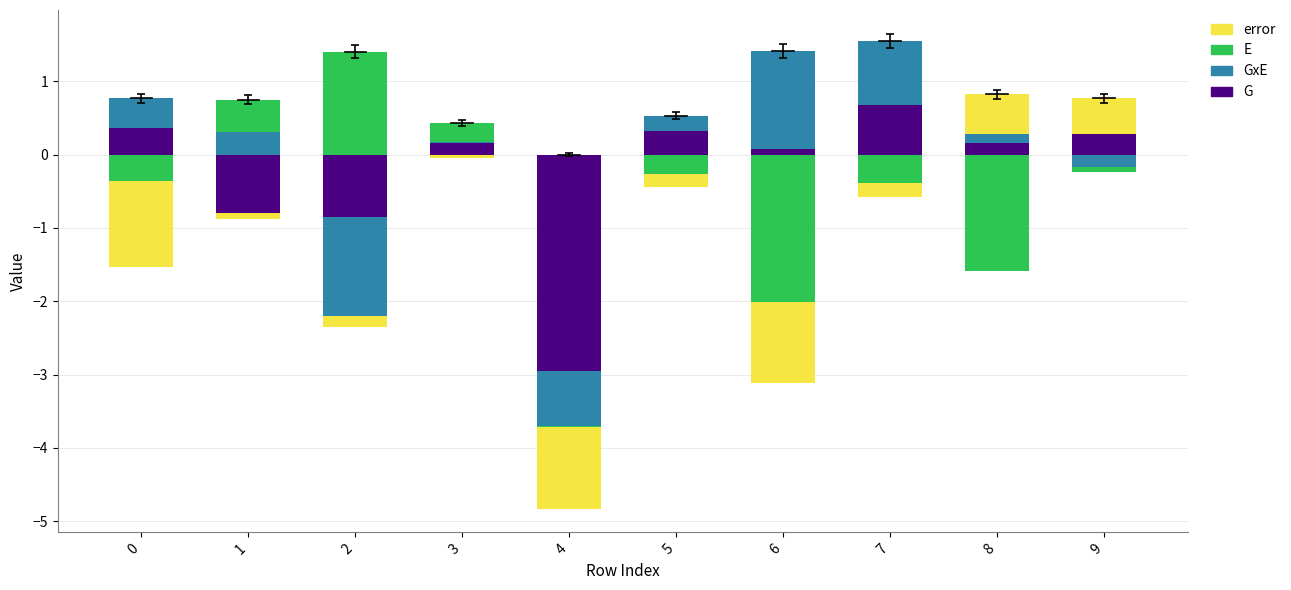

Read the GxE value at 8.

0.1